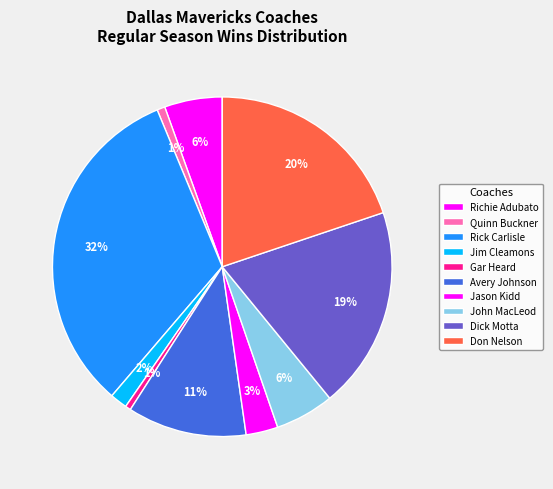

How many segments does this pie chart have?

10